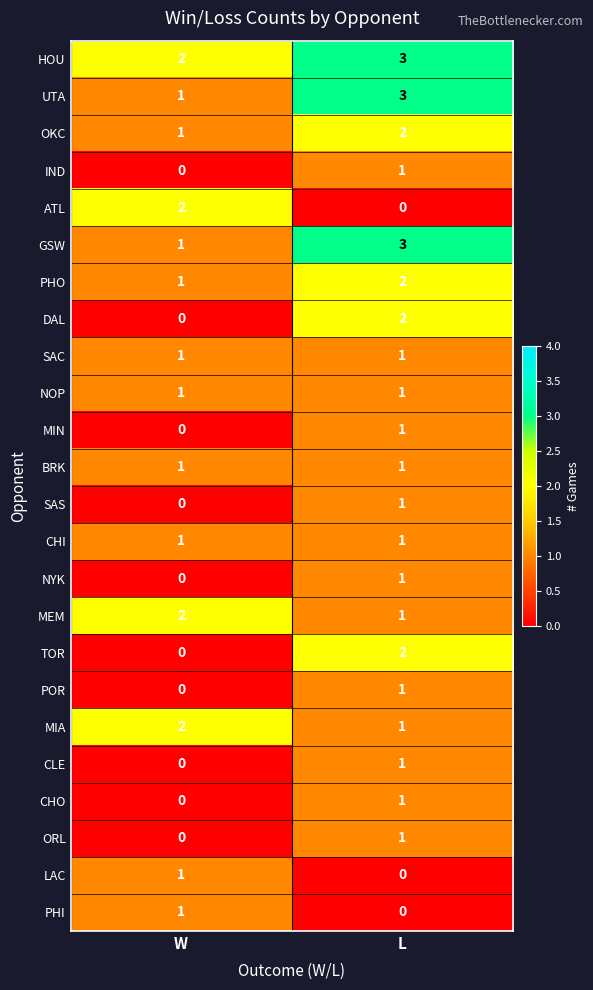

What is the sum of all OKC values?

3